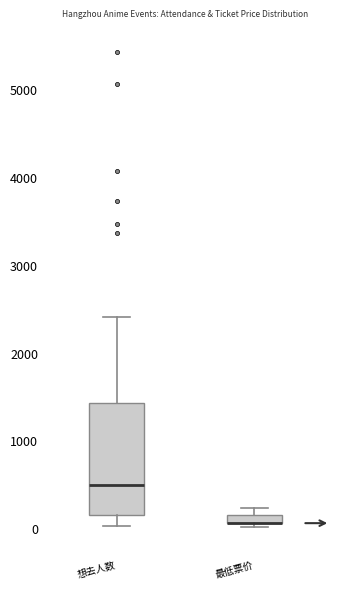

Where is the upper edge of the box for 最低票价 on the y-axis? The values are not printed on the chart, so give them approximately, as read against the axis.

200